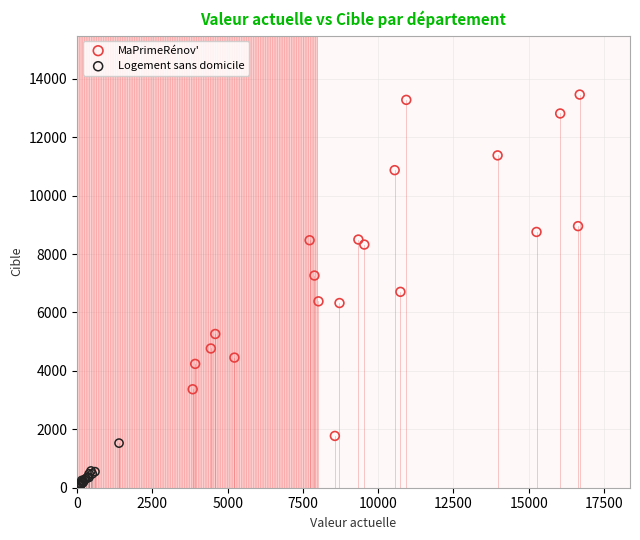

What are all the series names shown in the legend?

MaPrimeRénov', Logement sans domicile